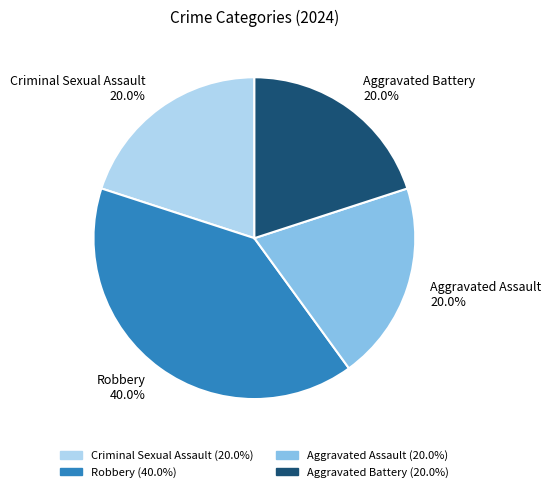

Count the number of slices in the pie.

4